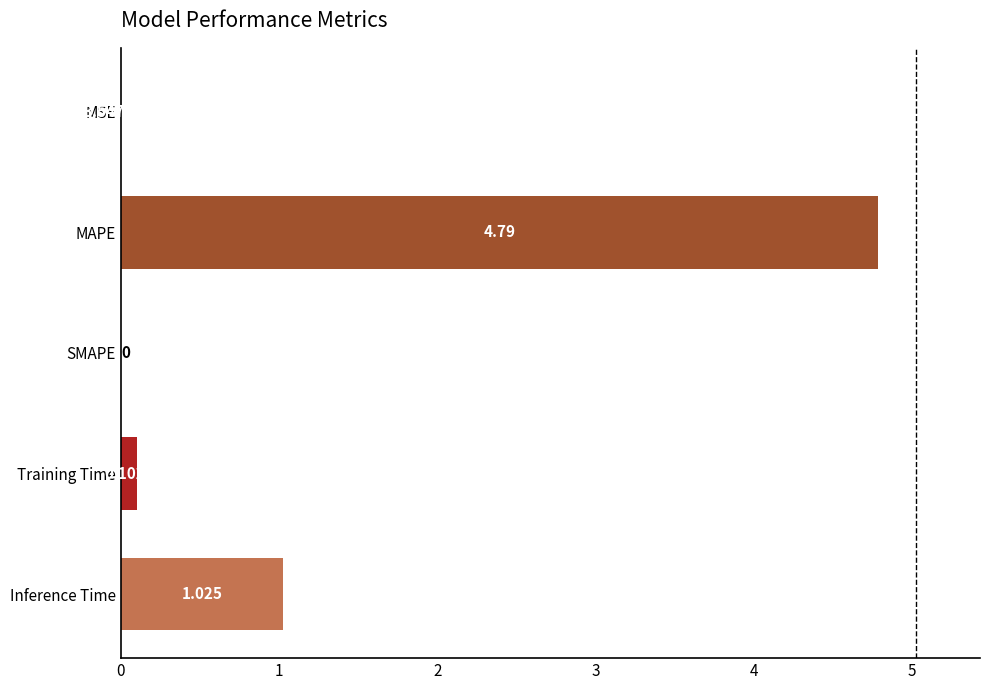

Which label corresponds to the largest value in the chart?

MAPE